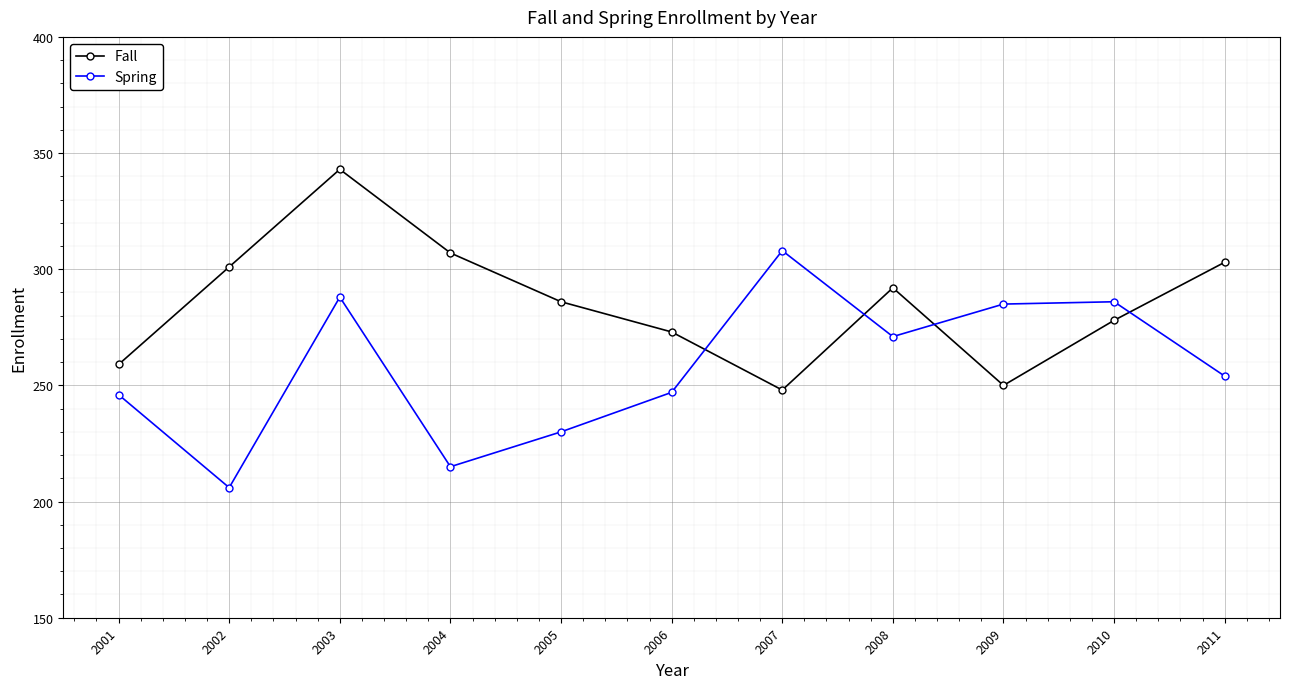

Which label corresponds to the smallest value in the chart?

2002